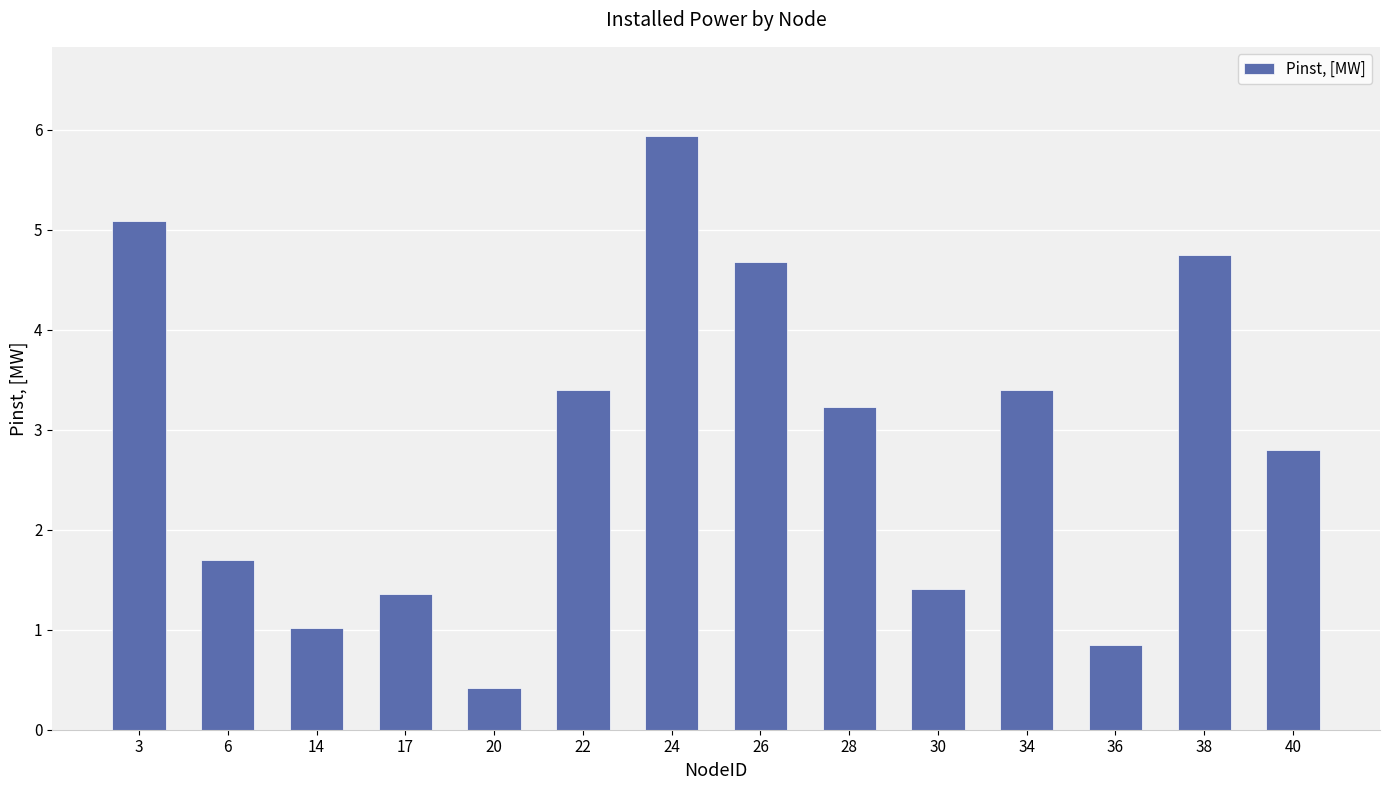

What is the value of the 14th bar from the left?

2.8